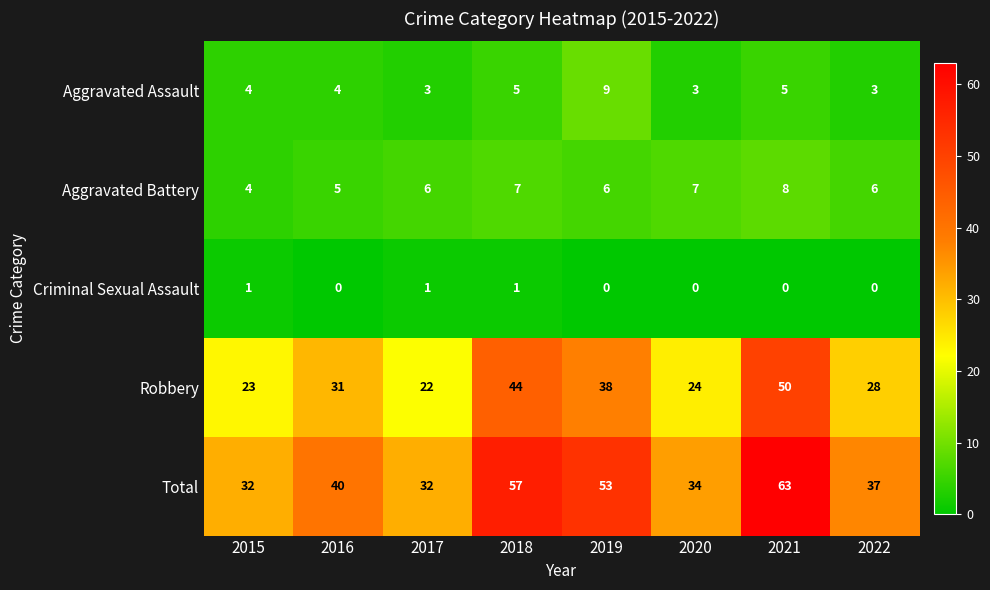

How many Aggravated Assault values are between 3 and 5?

7